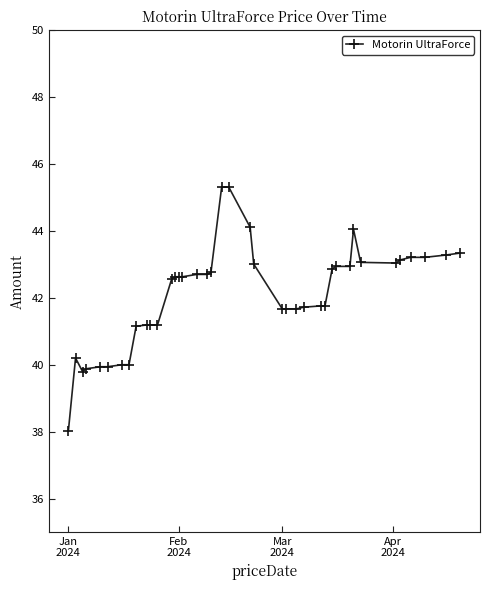

What is the average value?

42.1